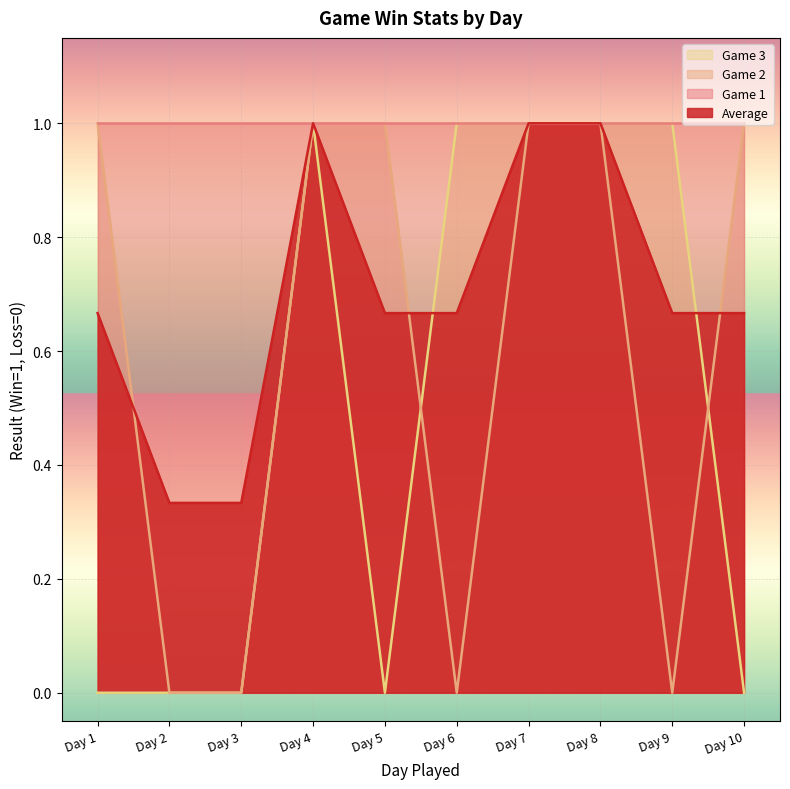

What is the spread (max minus min) of values at Day 9?

1.0